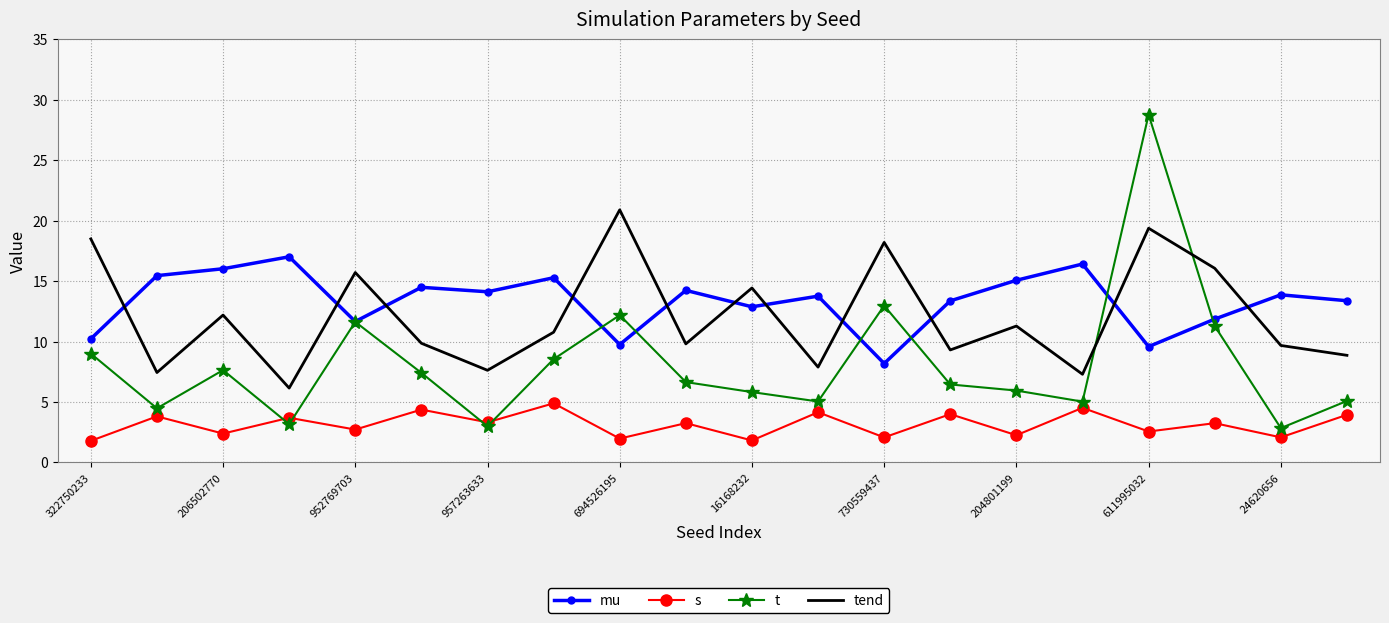

What is the minimum value shown in the chart?

1.8